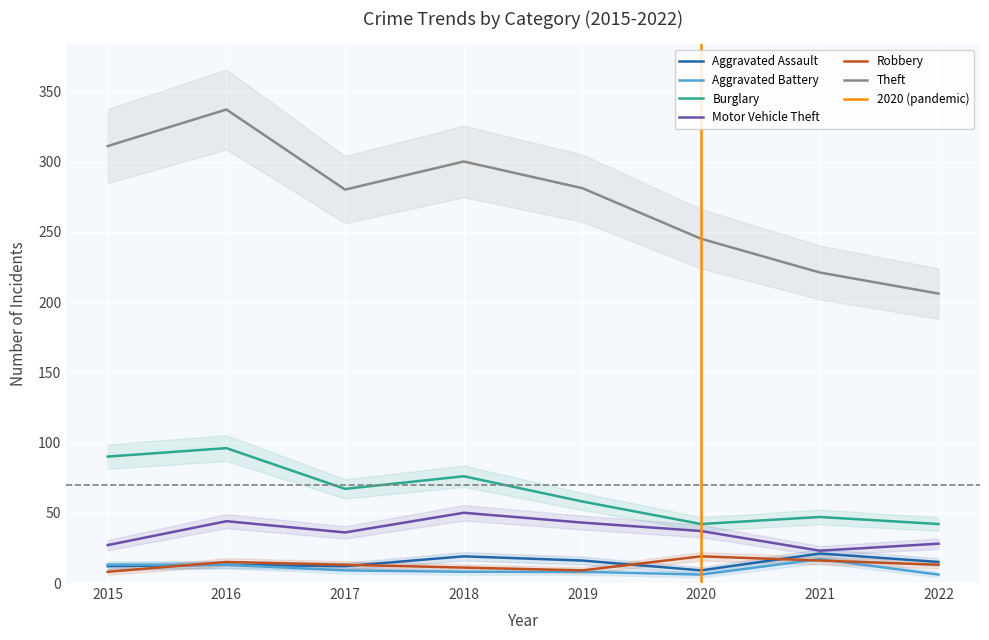

The Robbery series shows 11 at 2018. True or false?

True